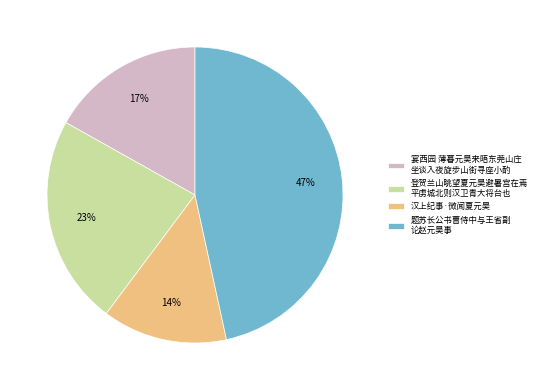

Do 汉上纪事·微闻夏元昊 and 登贺兰山眺望夏元昊避暑宫在焉 平虏城北则汉卫青大将台也 together represent more than half of the pie?

No